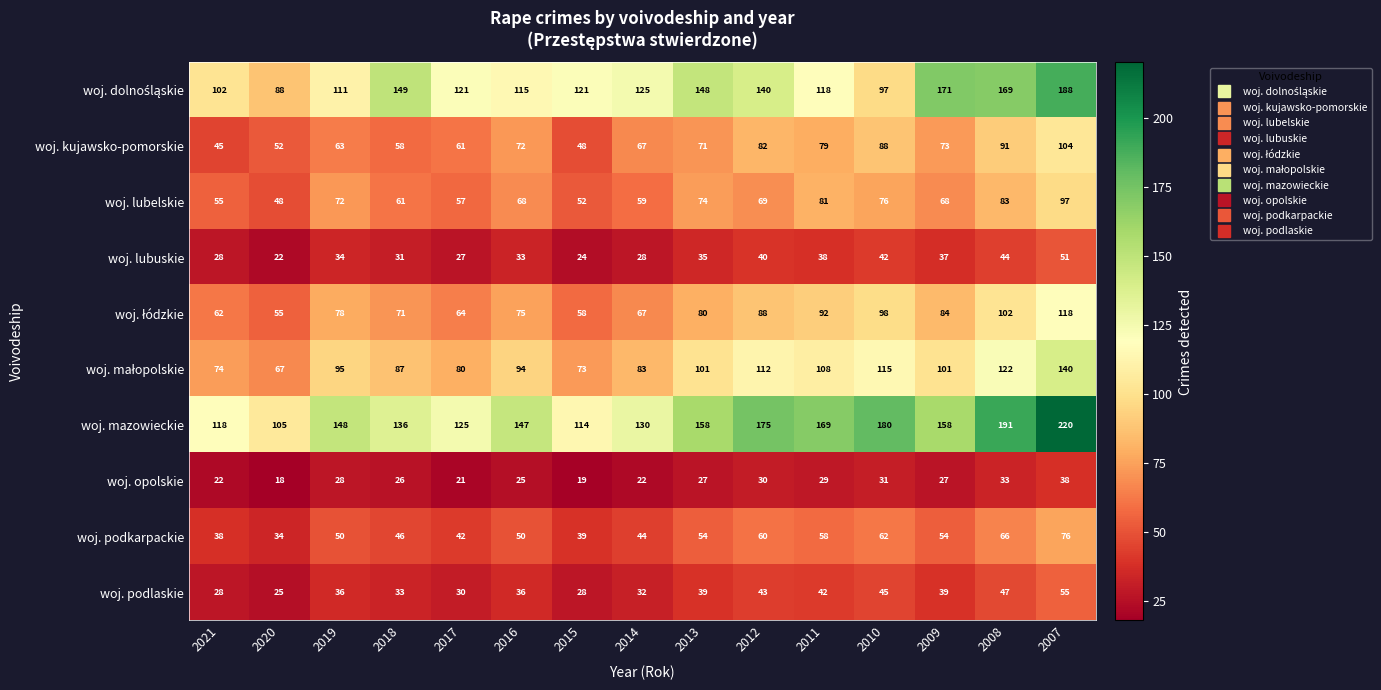

What is the spread (max minus min) of values at 2018?

123